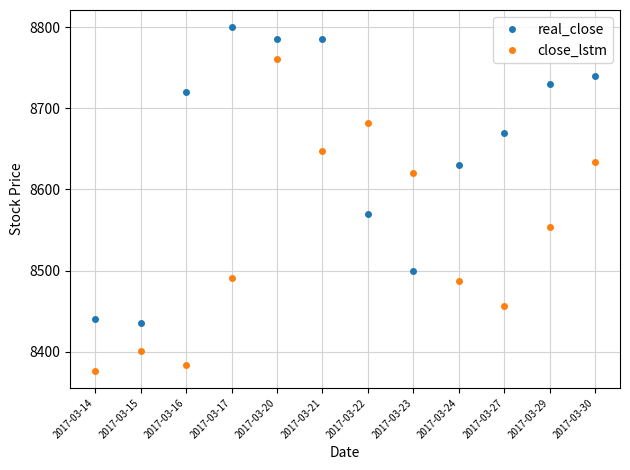

At 2017-03-17, list the series in order from smallest to largest.

close_lstm, real_close